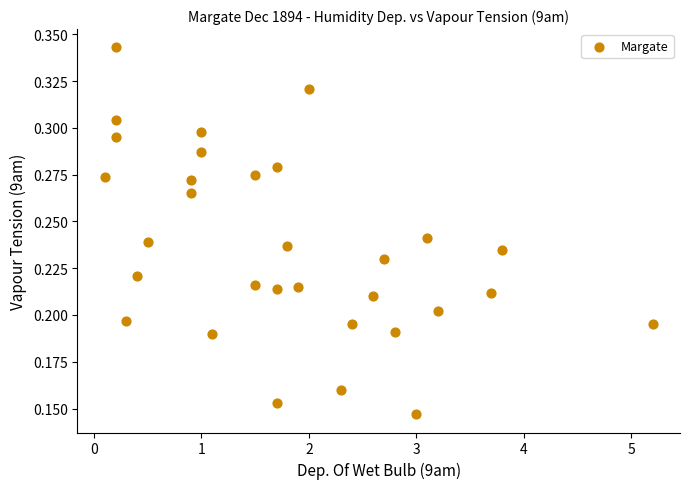

What is the range of X values (max minus min)?

5.1